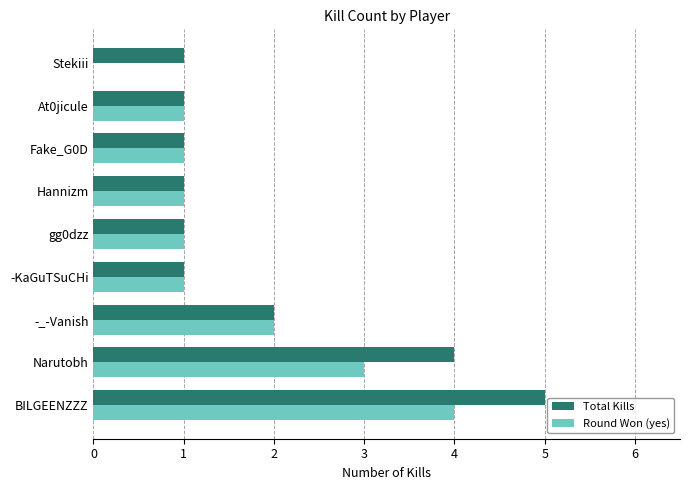

What is the sum of all Total Kills values?

17